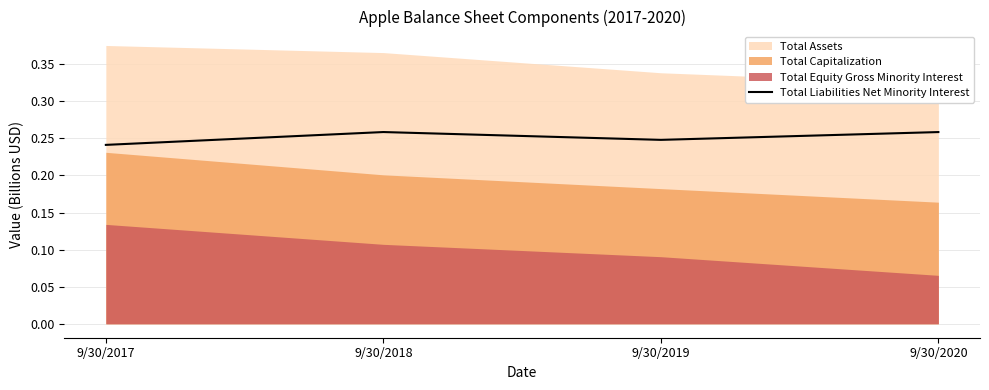

How many interior local valleys does the Total Liabilities Net Minority Interest series have?

1